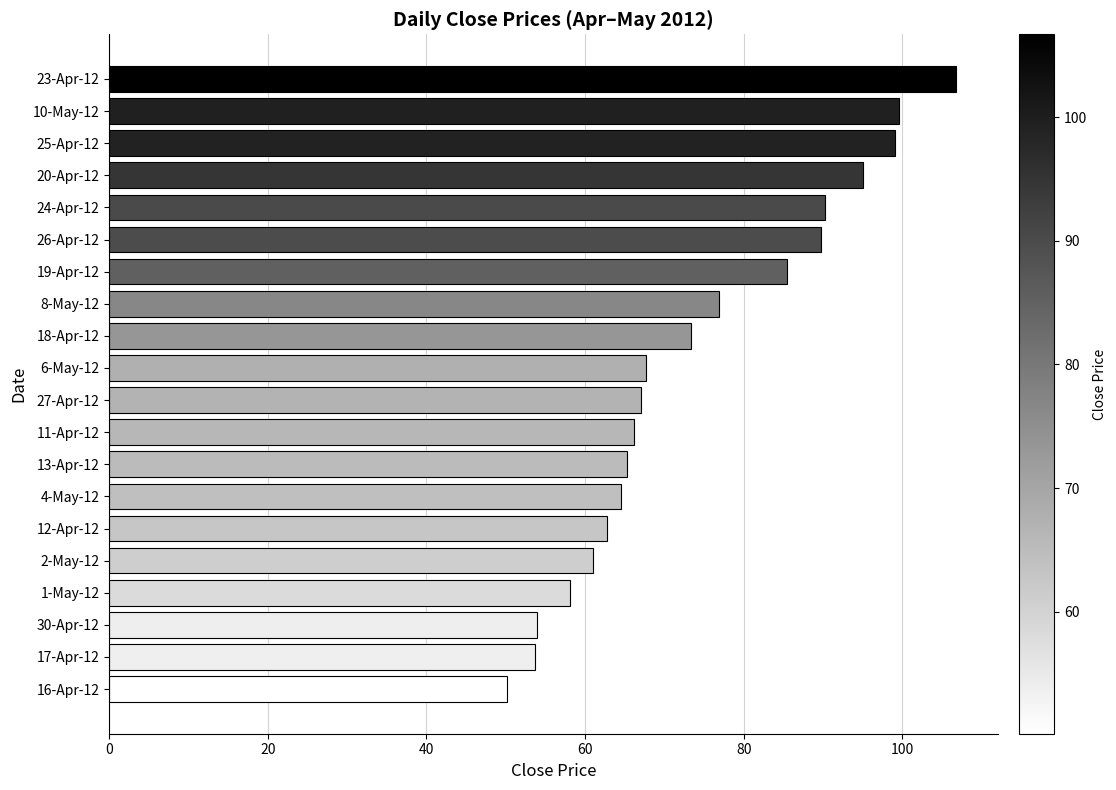

What is the change in value from 8-May-12 to 23-Apr-12?

+29.8